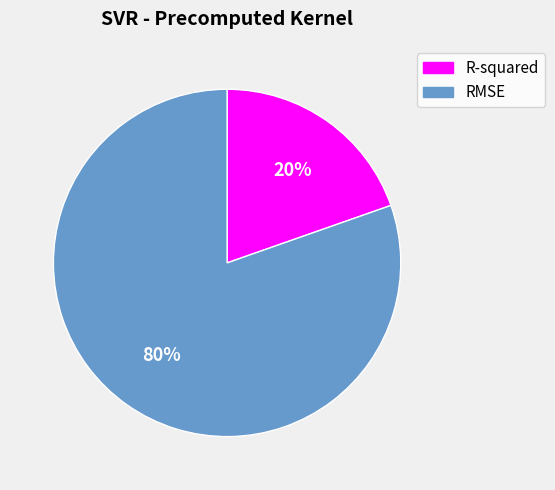

To the nearest percent, what is the combined percentage of RMSE and R-squared?

100%